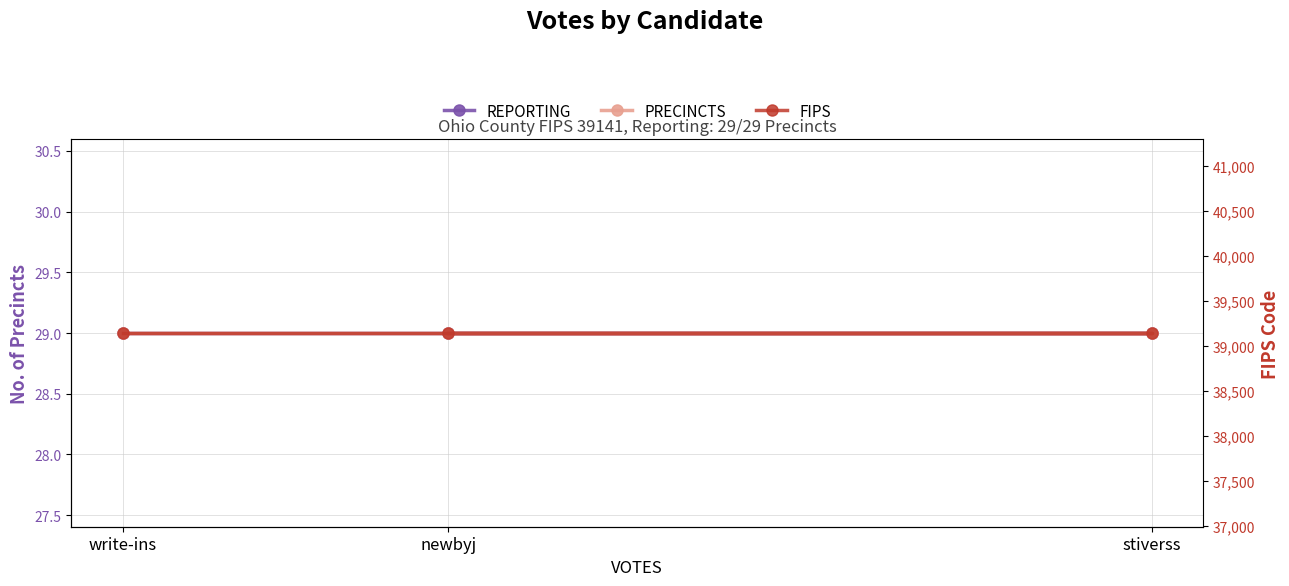

Which series changed the most between stiverss and write-ins?

REPORTING